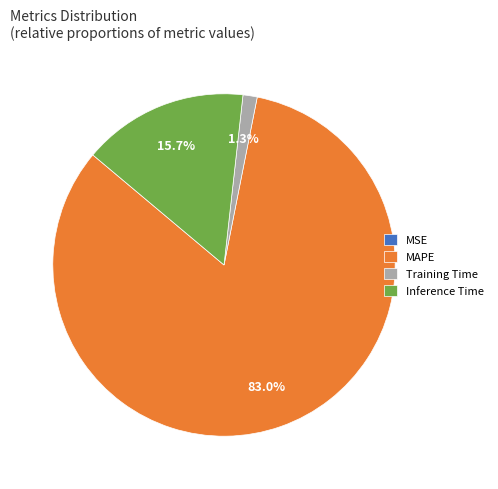

Is Inference Time the majority of the pie?

No